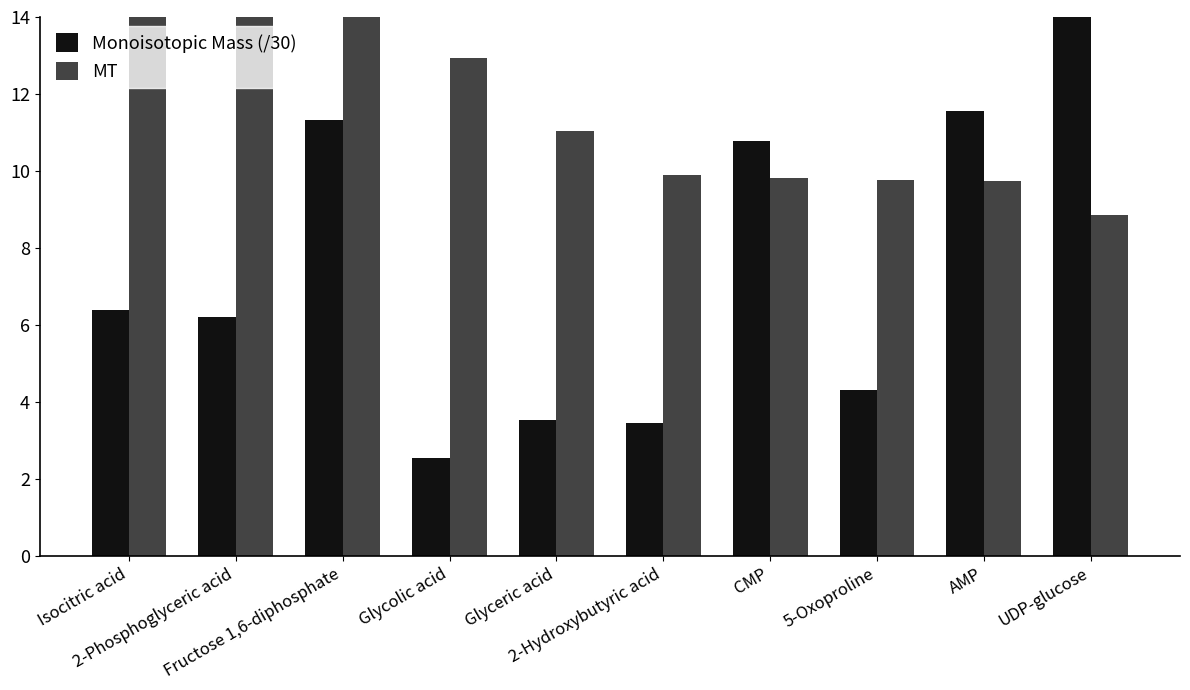

Reading left to right, transcribe all the data shown in this chart.

Monoisotopic Mass (/30): 6.4	6.2	11.3	2.5	3.5	3.5	10.8	4.3	11.6	18.9
MT: 25.8	19.1	14.8	12.9	11.0	9.9	9.8	9.8	9.8	8.9